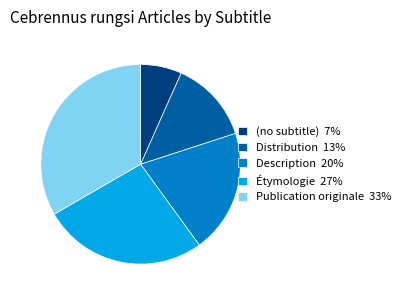

Rank the categories by value from lowest to highest.

(no subtitle), Distribution, Description, Étymologie, Publication originale